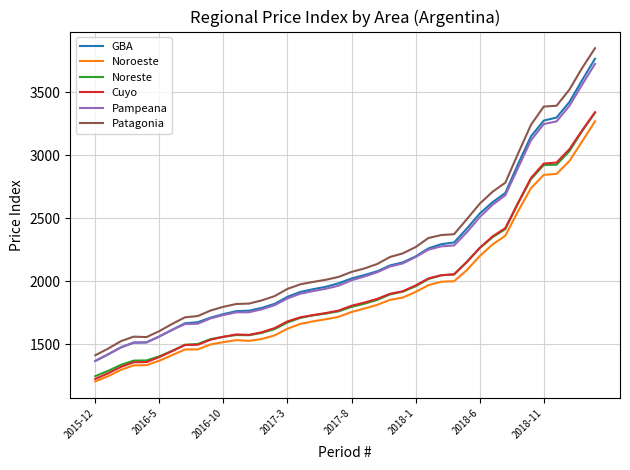

What is the highest value of the Patagonia series?

3850.7